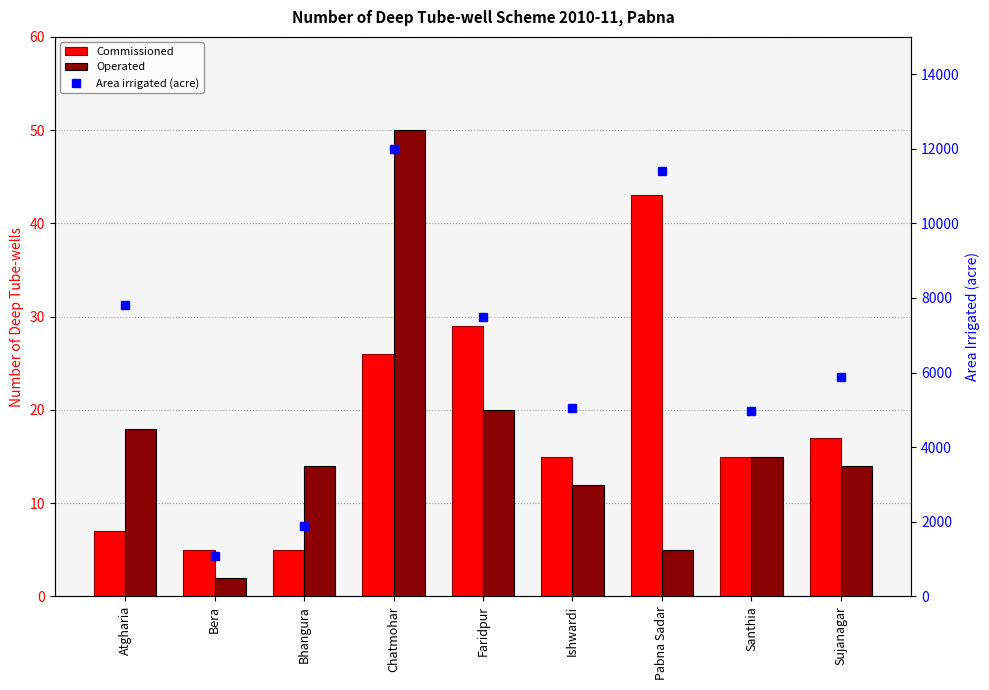

How many groups of bars are there?

9